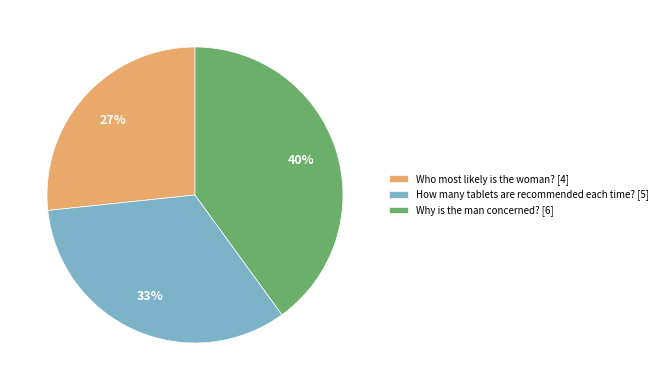

To the nearest percent, what is the difference between the largest and smallest slice percentages?

13%